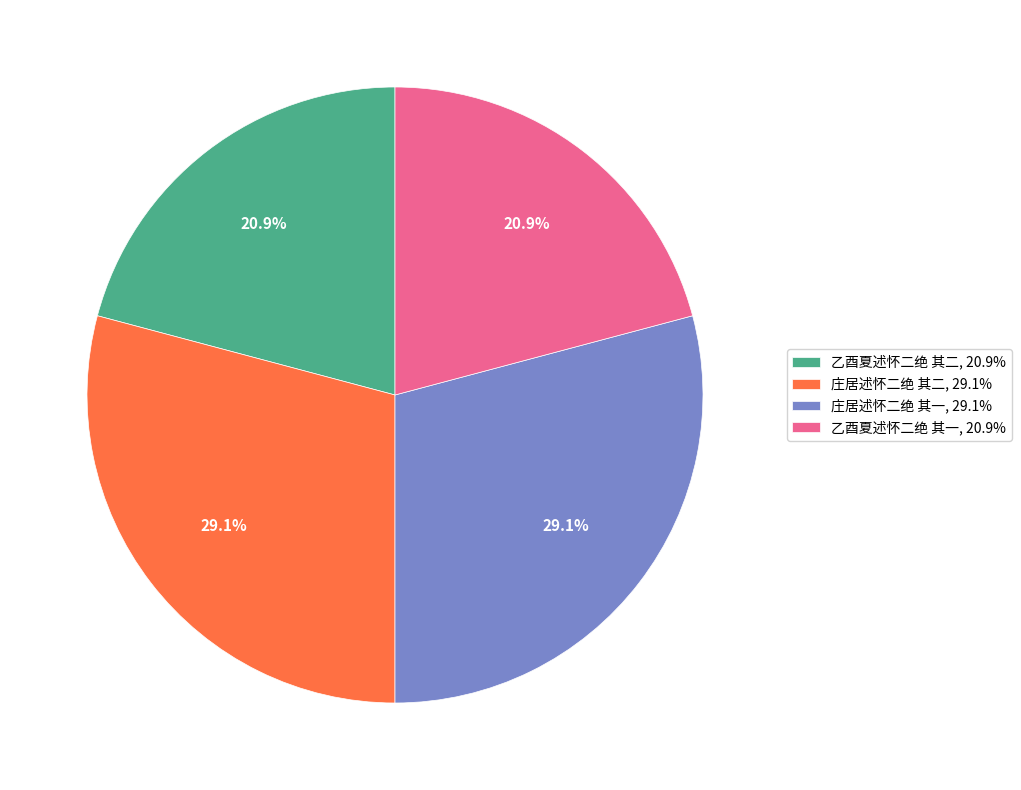

Combined, do 乙酉夏述怀二绝 其二 and 乙酉夏述怀二绝 其一 account for over 50%?

No